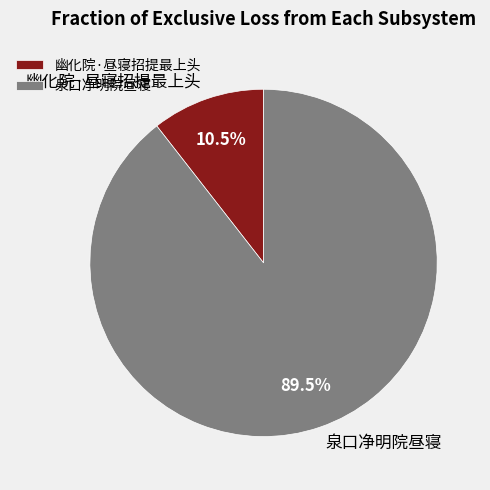

Does 幽化院·昼寝招提最上头 represent more than half of the total?

No